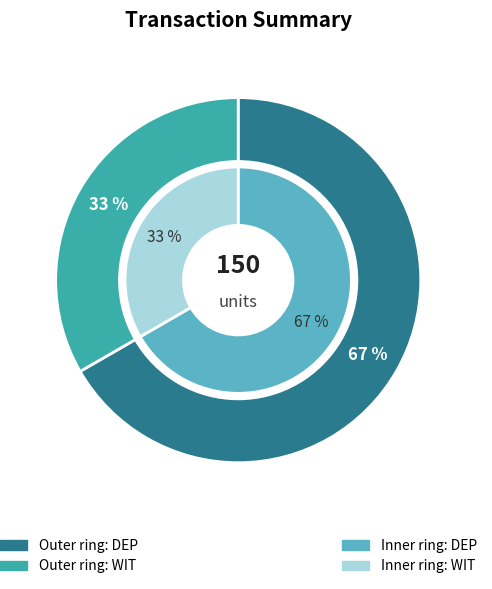

Which has a higher value, WIT or DEP?

DEP